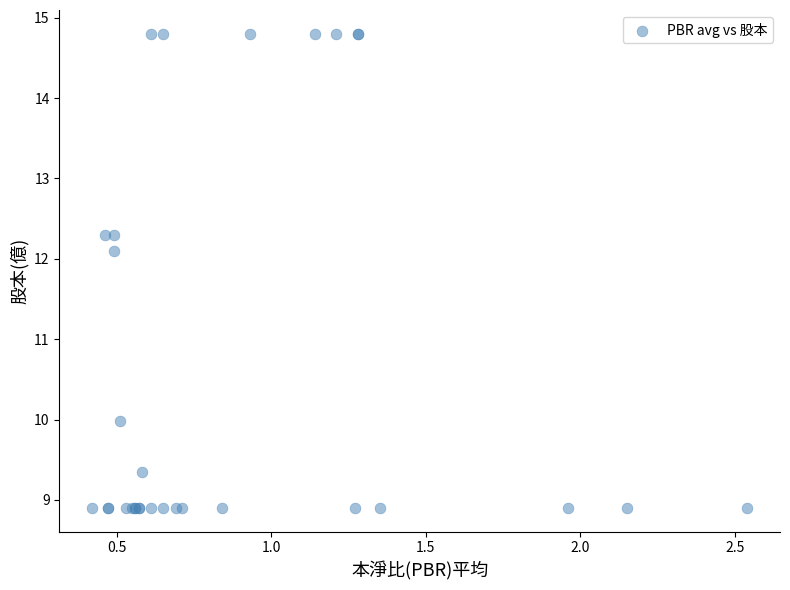

What Y value in the scatter plot is closest to 11?

10.0